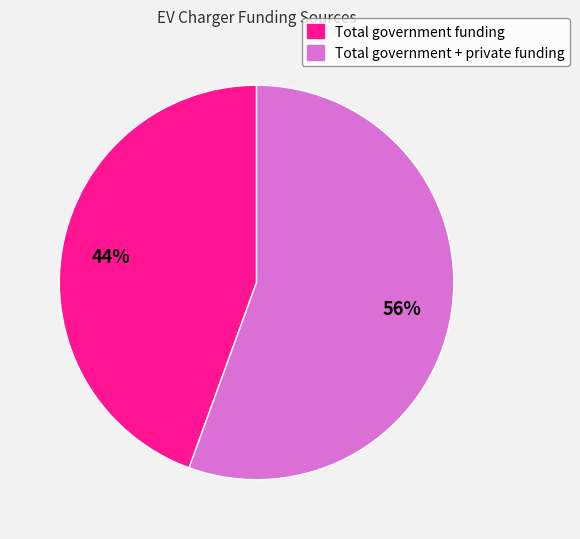

Which has a higher value, Total government + private funding or Total government funding?

Total government + private funding